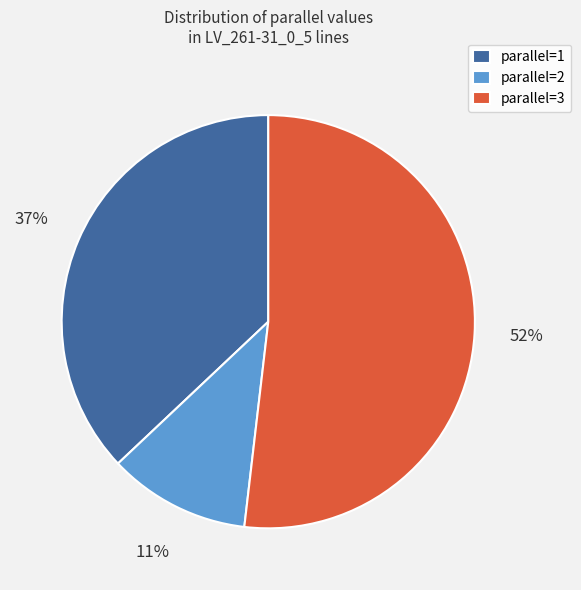

The parallel=2 slice represents 3% of the pie. True or false?

False